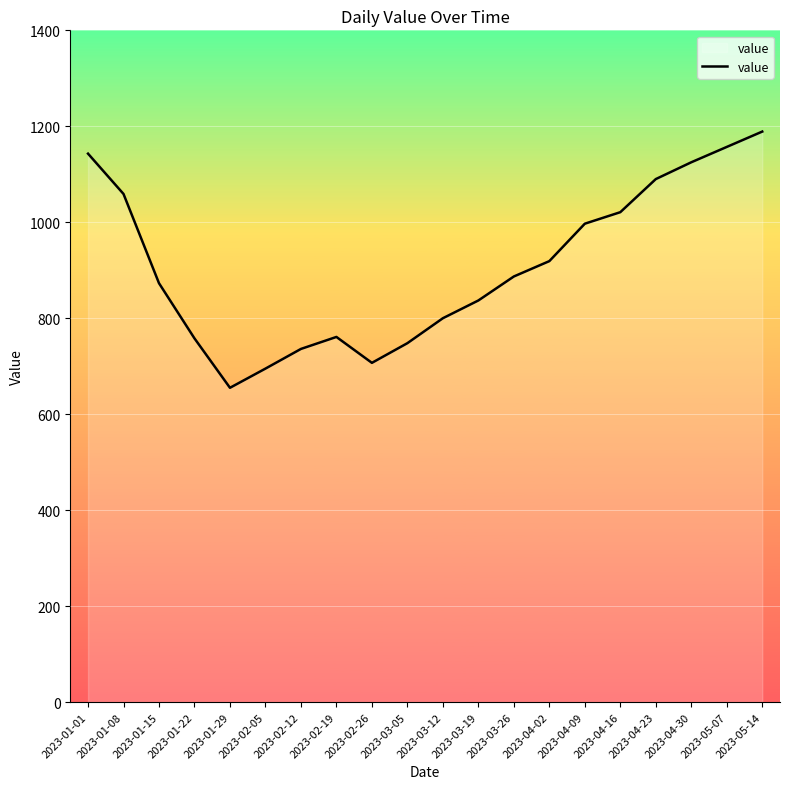

True or false: the data shows 155 at 2023-02-12.

False